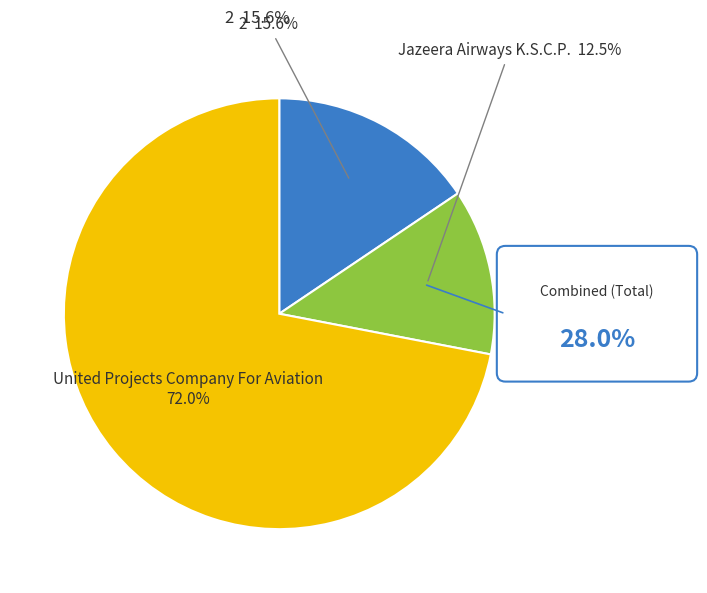

Is the sum of 2 and Jazeera Airways K.S.C.P. greater than half?

No